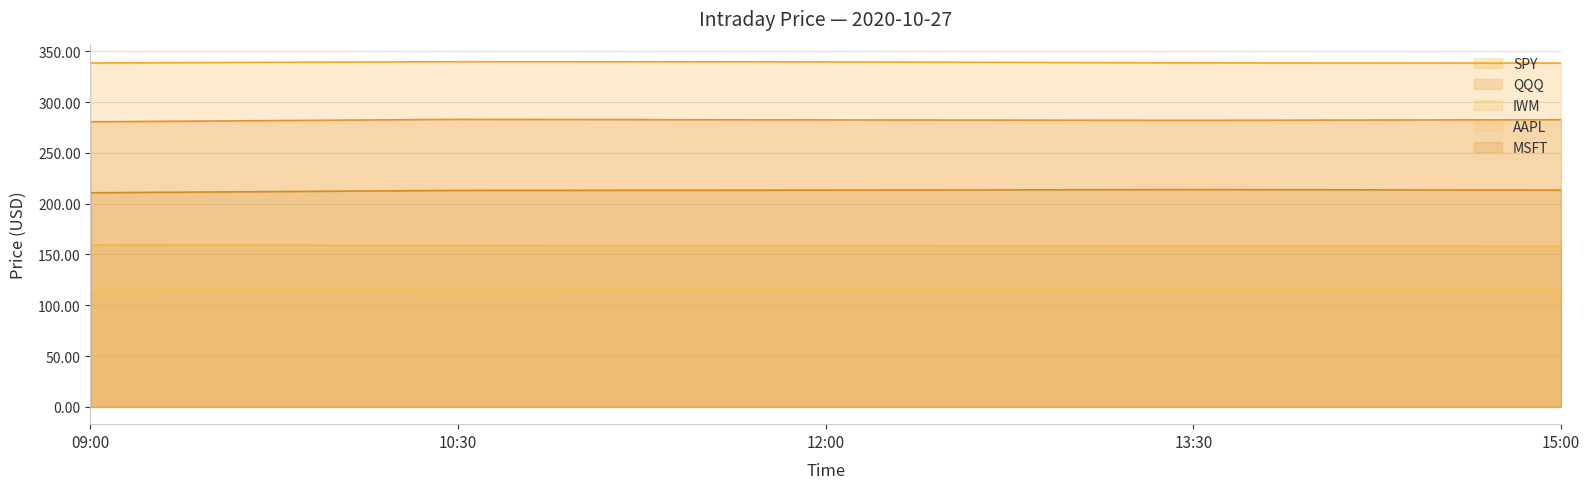

The QQQ series shows 175.3 at 15:00. True or false?

False